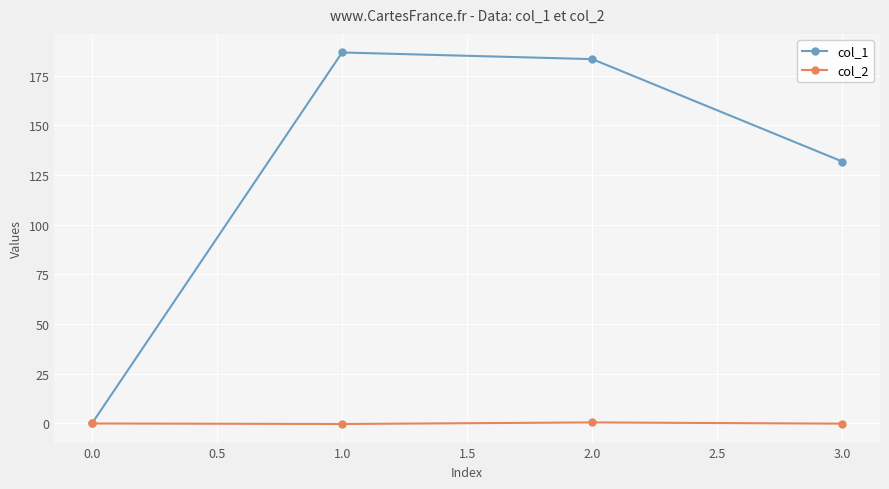

Which series has the largest total across all categories?

col_1